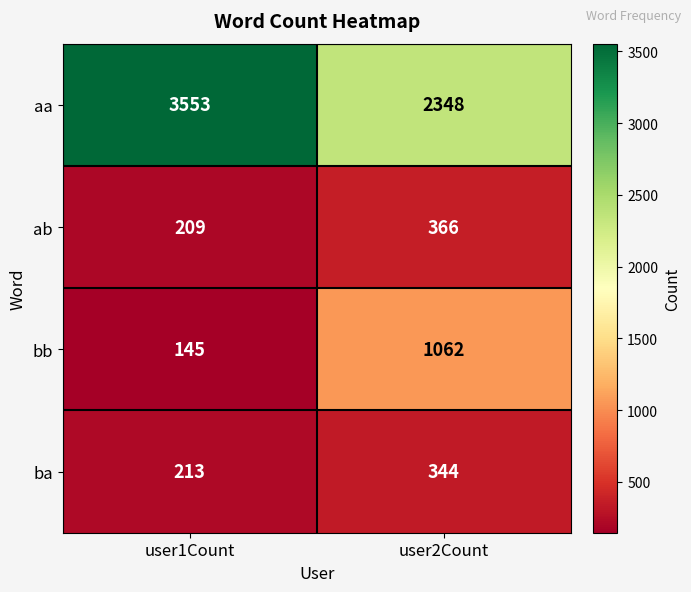

Reading right to left, what are all the values shown in this chart?

aa: user2Count=2348	user1Count=3553
ab: user2Count=366	user1Count=209
bb: user2Count=1062	user1Count=145
ba: user2Count=344	user1Count=213